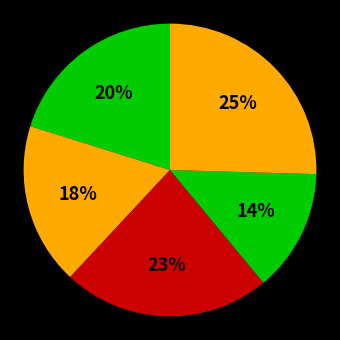

How many slices are in this pie chart?

5